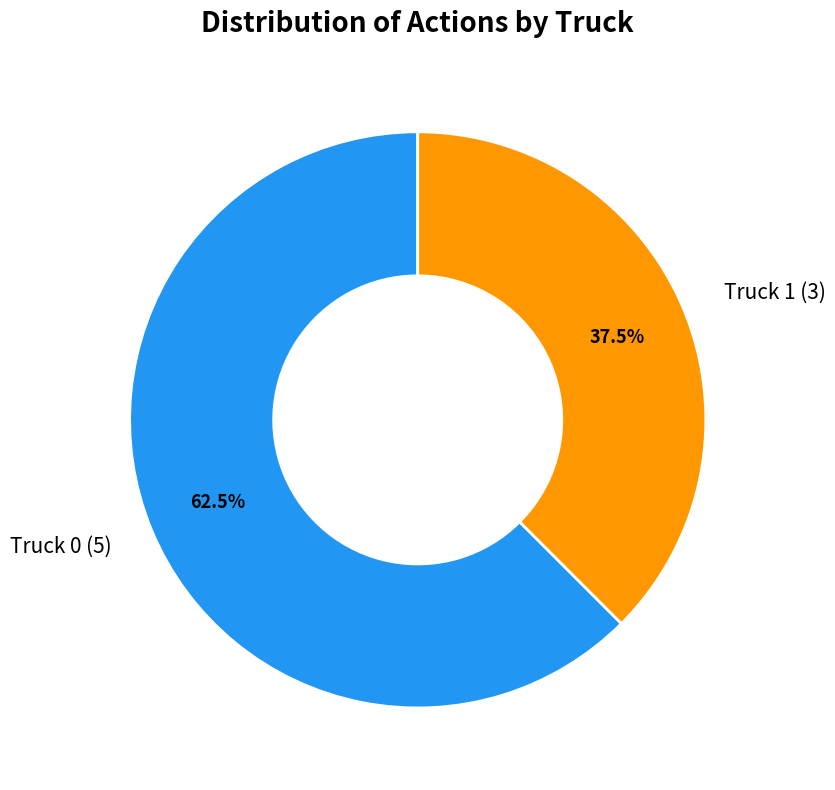

True or false: Truck 1 accounts for 45% of the total.

False